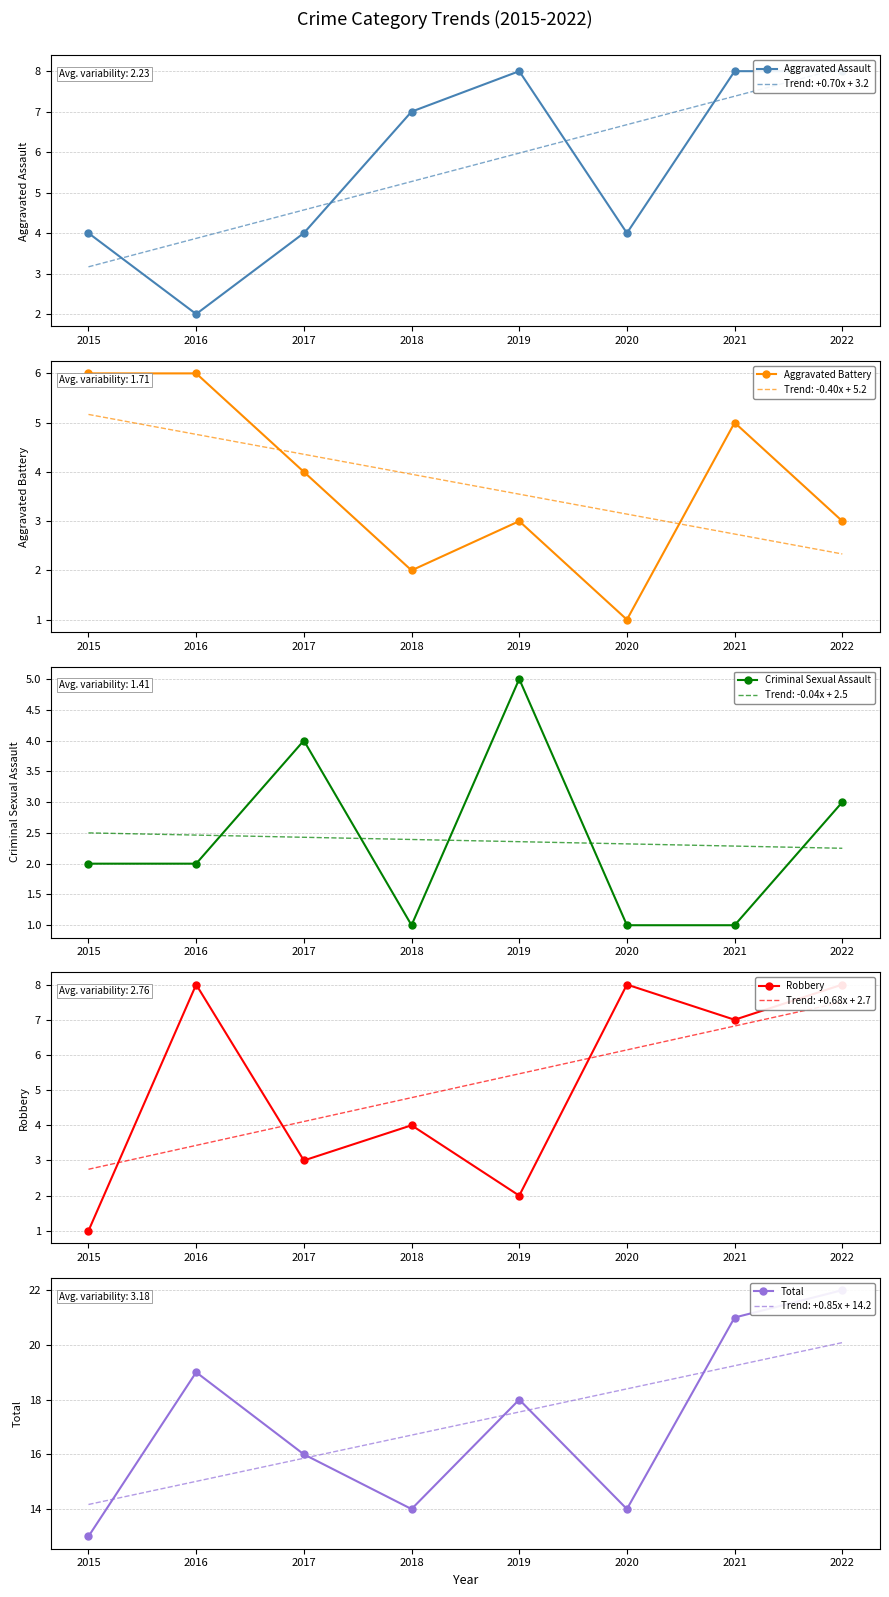

What is the sum of the Robbery values at 2018 and 2019?

6